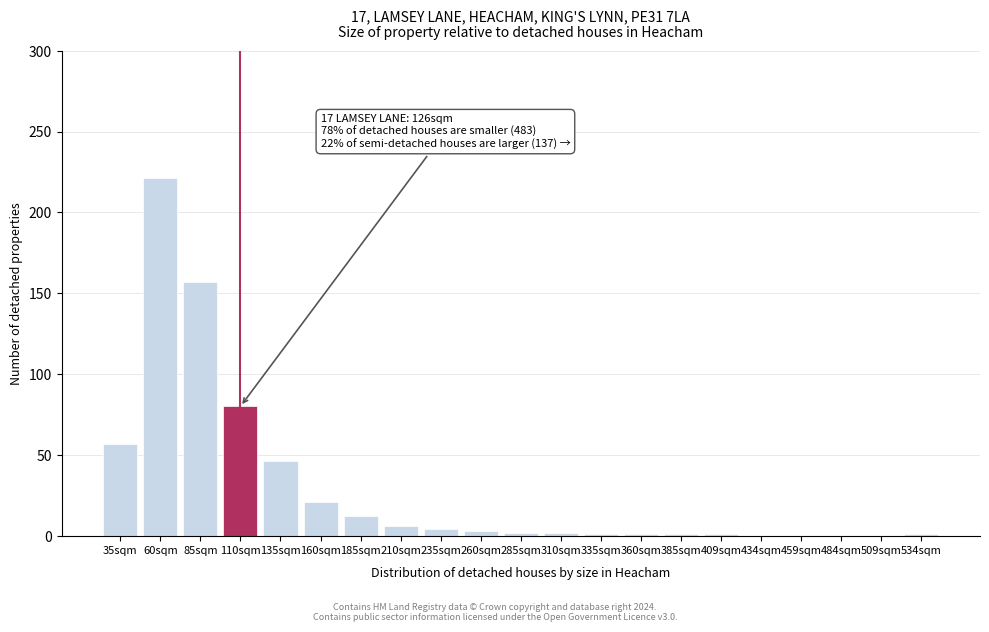

Between 509sqm and 135sqm, which is larger?

135sqm